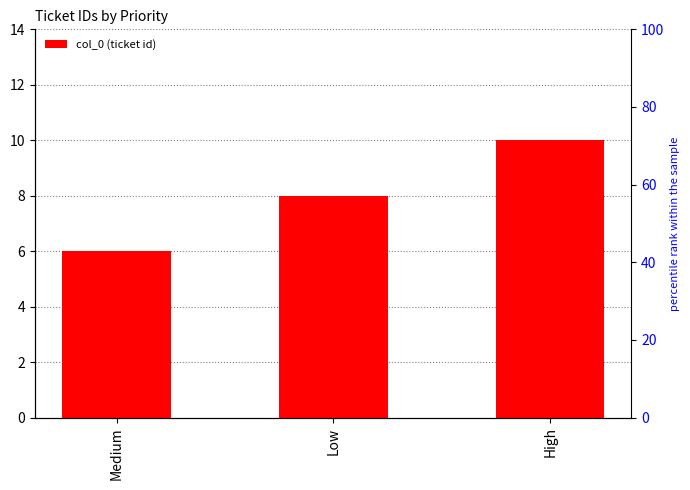

Reading right to left, transcribe all the data shown in this chart.

High=10	Low=8	Medium=6